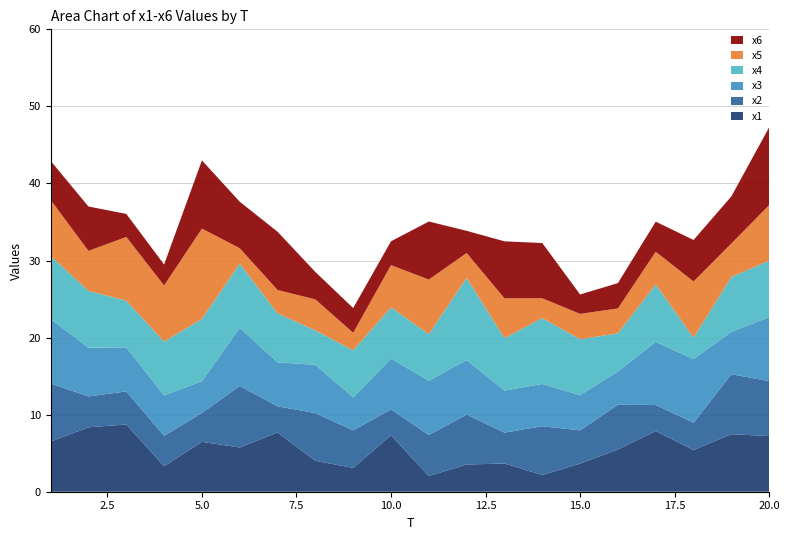

Reading left to right, what are all the values shown in this chart?

x1: 6.5	8.4	8.7	3.3	6.5	5.7	7.7	4.0	3.1	7.3	2.0	3.5	3.7	2.2	3.6	5.5	7.9	5.4	7.5	7.2
x2: 7.5	4.0	4.3	3.9	3.7	8.0	3.4	6.2	4.9	3.4	5.3	6.5	4.0	6.3	4.3	5.8	3.4	3.5	7.8	7.1
x3: 8.4	6.3	5.7	5.3	4.1	7.5	5.7	6.3	4.3	6.6	7.0	7.1	5.5	5.5	4.6	4.3	8.2	8.3	5.5	8.3
x4: 8.2	7.4	6.1	7.0	8.1	8.3	6.4	4.5	6.1	6.7	6.0	10.7	6.8	8.6	7.3	5.0	7.4	2.8	7.1	7.3
x5: 7.3	5.2	8.3	7.3	11.7	2.0	3.0	4.0	2.3	5.5	7.1	3.2	5.2	2.6	3.3	3.2	4.3	7.3	4.3	7.2
x6: 5.1	5.8	3.0	2.7	8.9	6.0	7.6	3.6	3.2	3.1	7.5	2.9	7.4	7.2	2.5	3.3	3.9	5.4	6.1	10.1